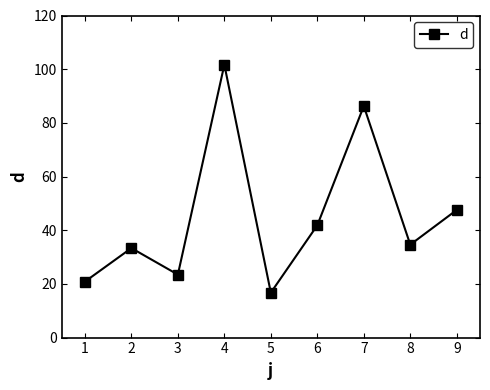

Does the chart have visible grid lines?

No